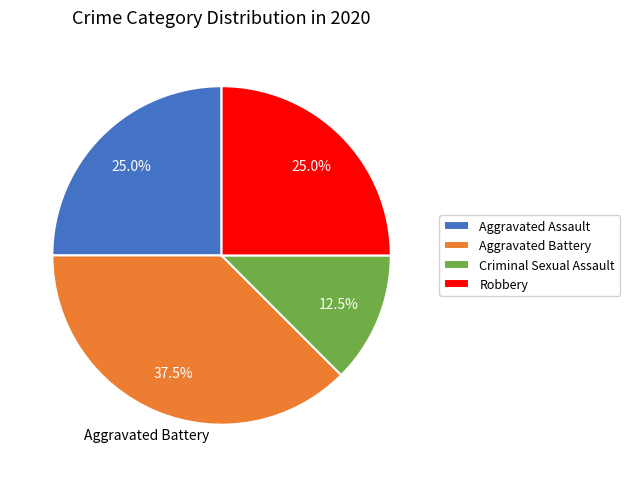

What is the smallest slice in the pie chart?

Criminal Sexual Assault